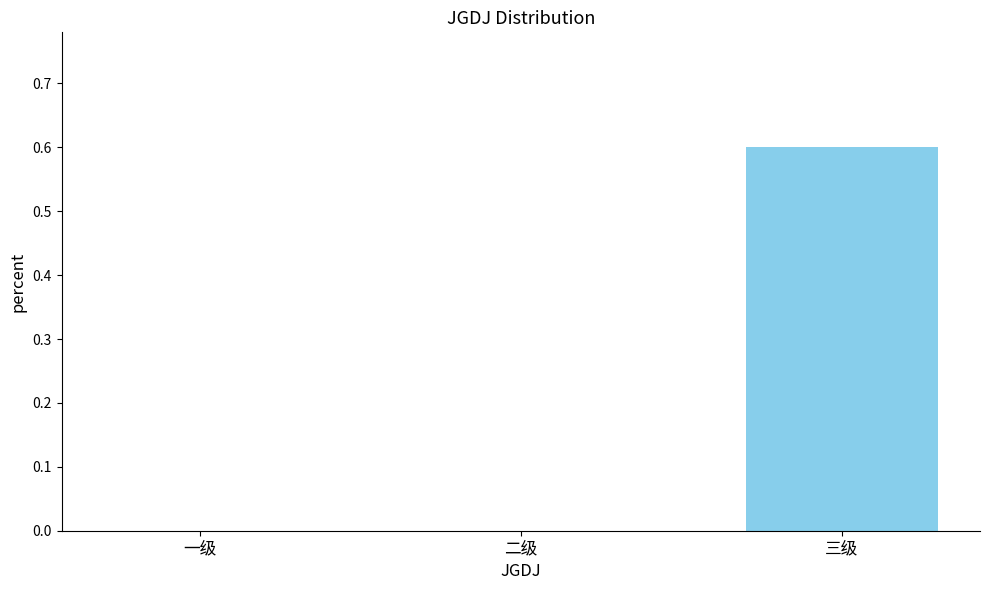

Reading left to right, extract all data points from this chart.

0.0	0.0	0.6